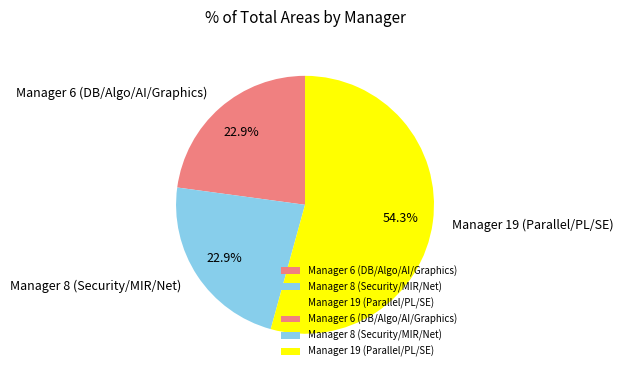

Does Manager 19 (Parallel/PL/SE) represent more than half of the total?

Yes